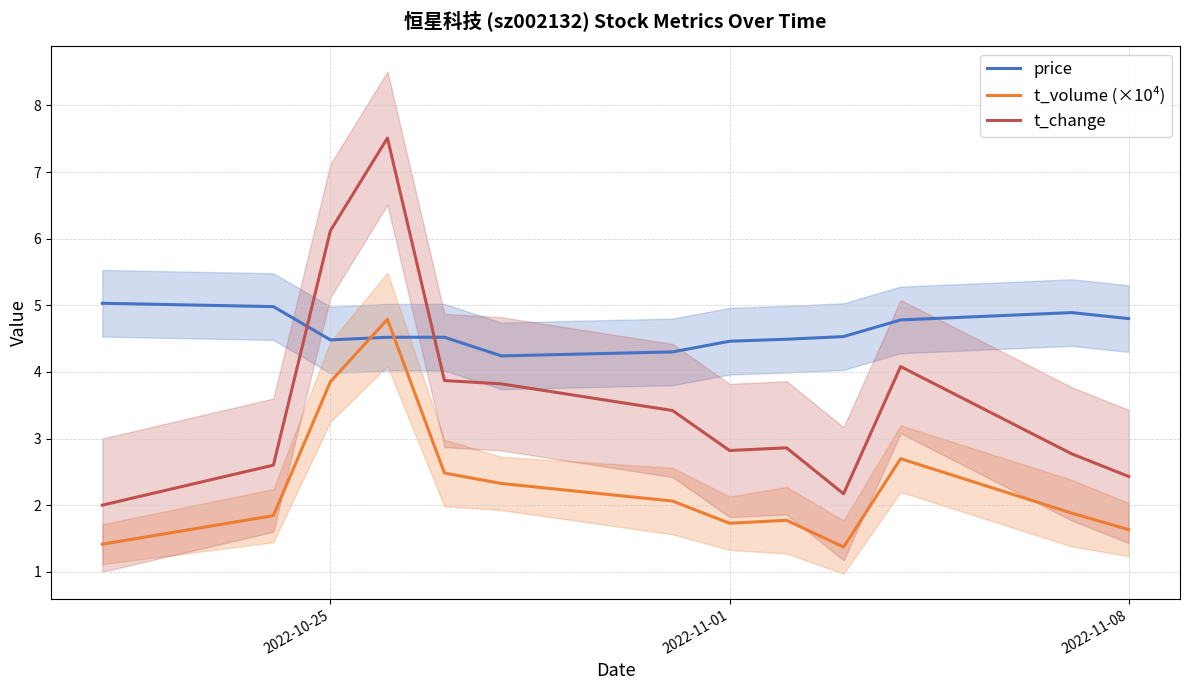

How many interior local valleys does the price series have?

2